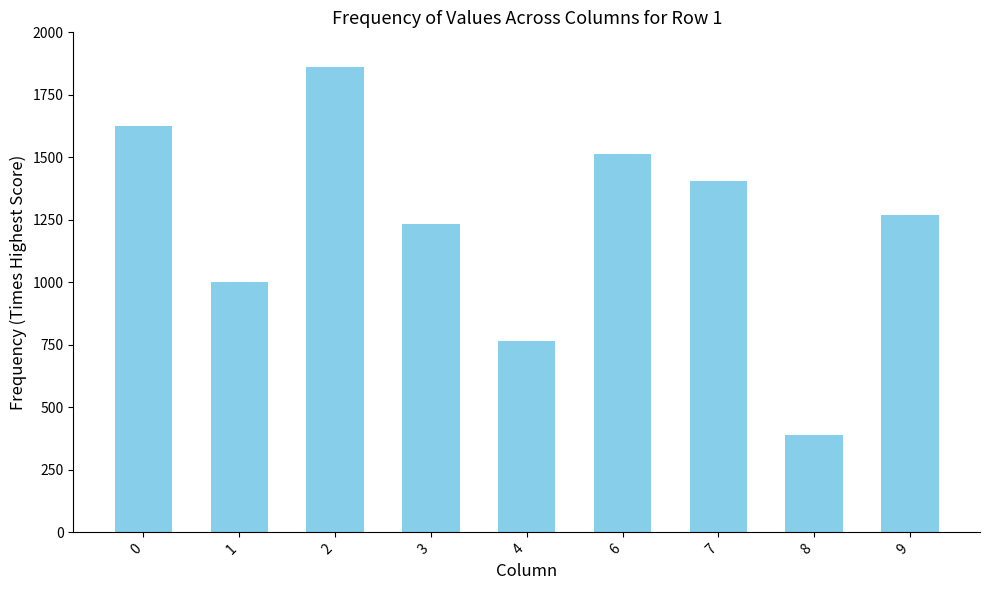

What is the minimum value shown in the chart?

391